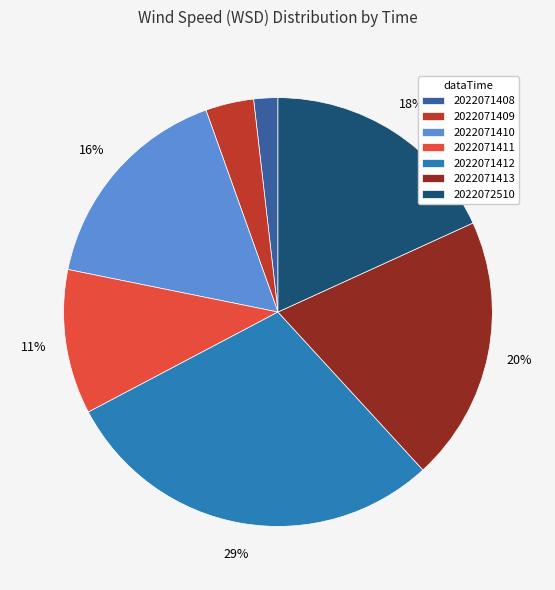

Is the sum of 2022071411 and 2022071413 greater than half?

No